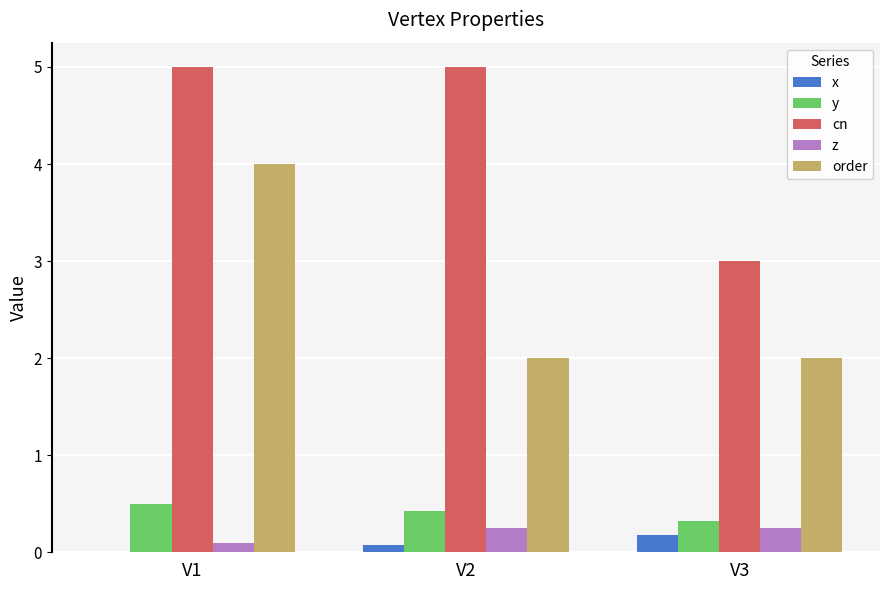

Is it true that x equals 0.2 at V3?

True